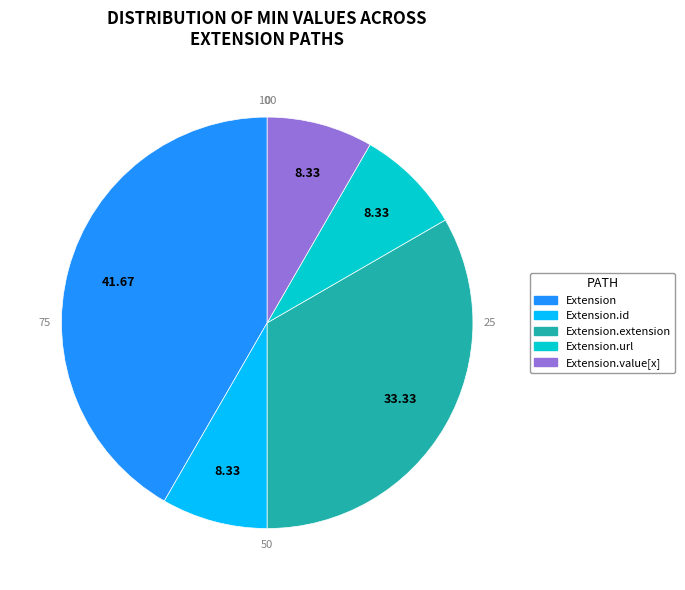

How many segments does this pie chart have?

5